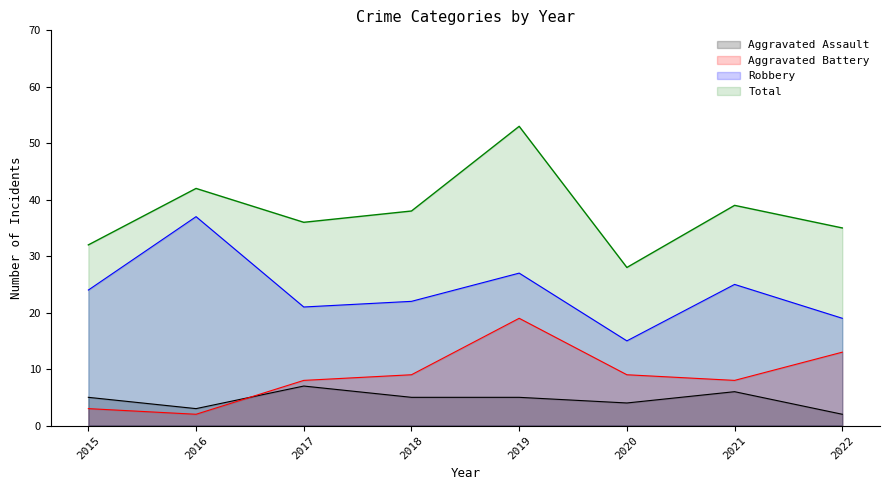

True or false: Robbery and Aggravated Battery intersect in this chart.

False